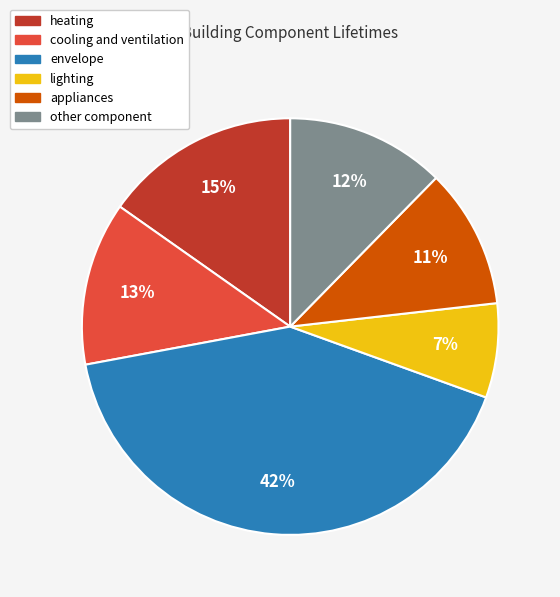

How many slices are in this pie chart?

6